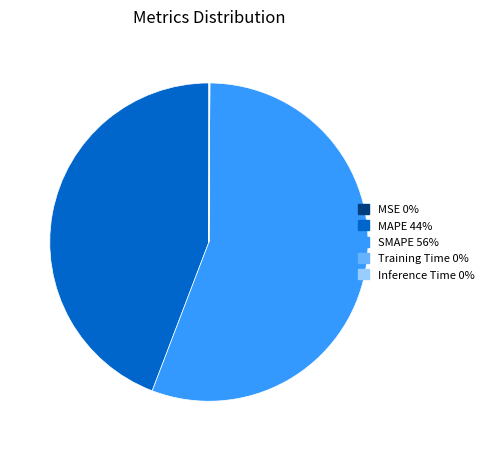

True or false: MAPE accounts for 44% of the total.

True